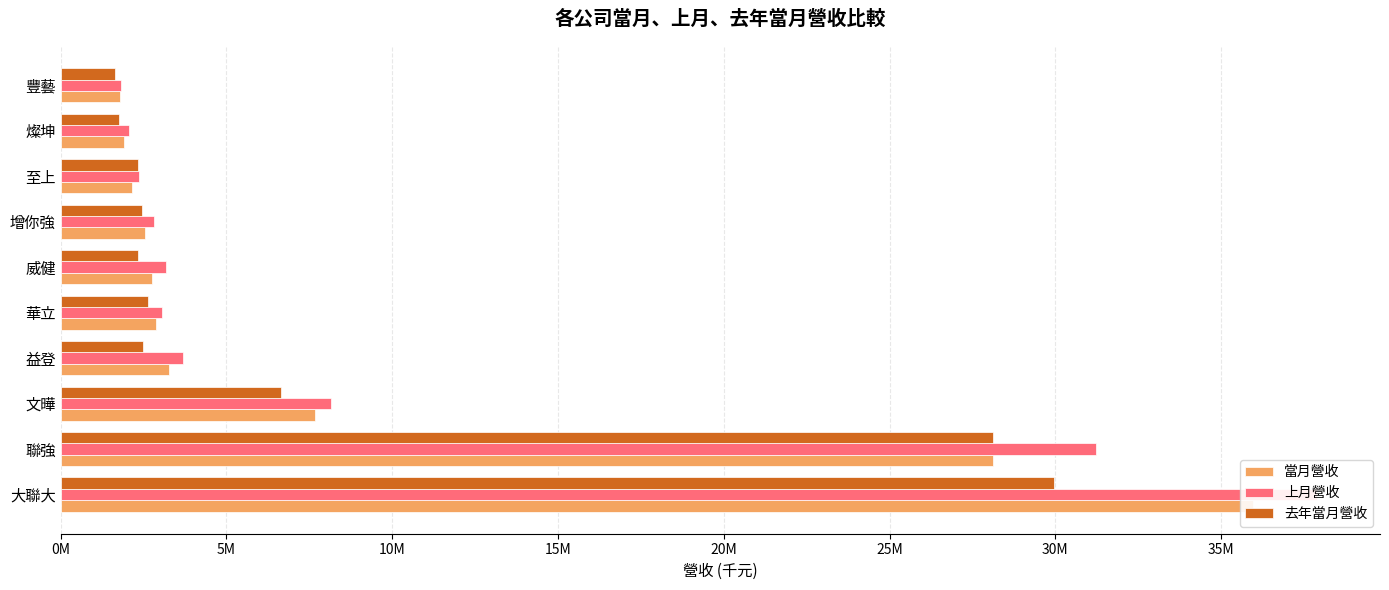

What is the approximate value of 去年當月營收 at 大聯大, to the nearest 50?

29966300